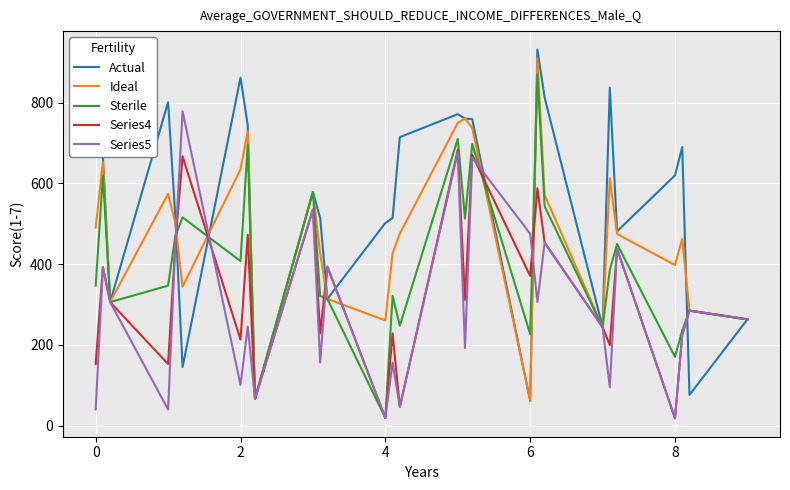

What is the difference between the maximum and minimum values in the Series5 series?

760.0